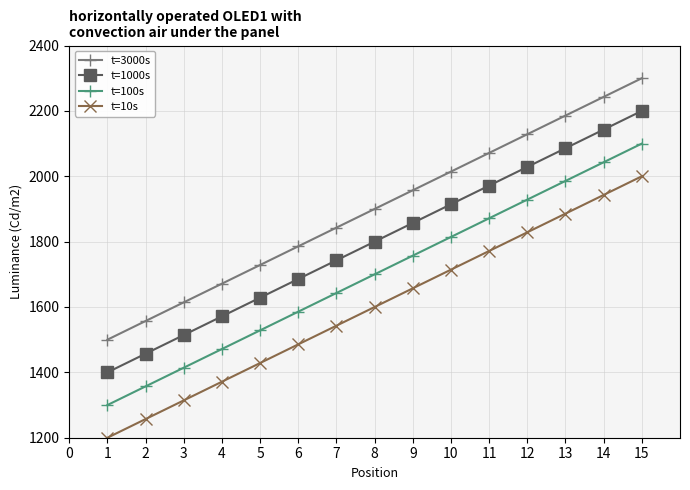

How many lines are shown in the chart?

4